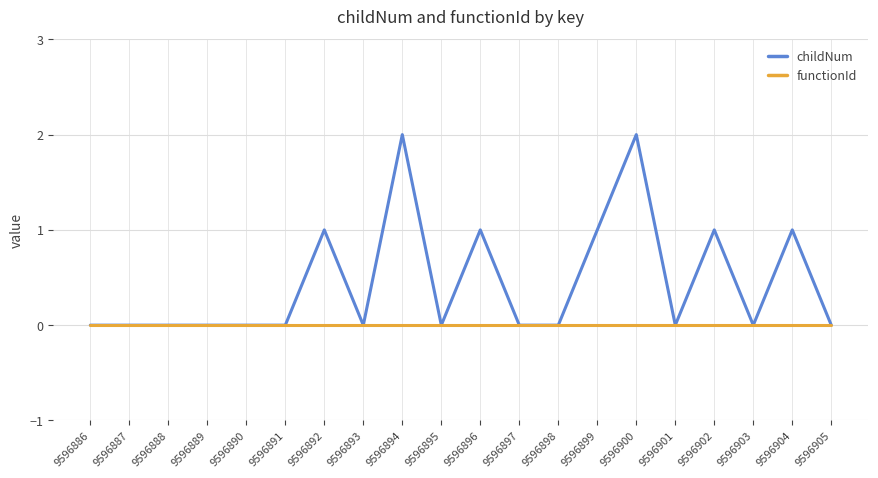

Is it true that childNum equals 1 at 9596892?

True